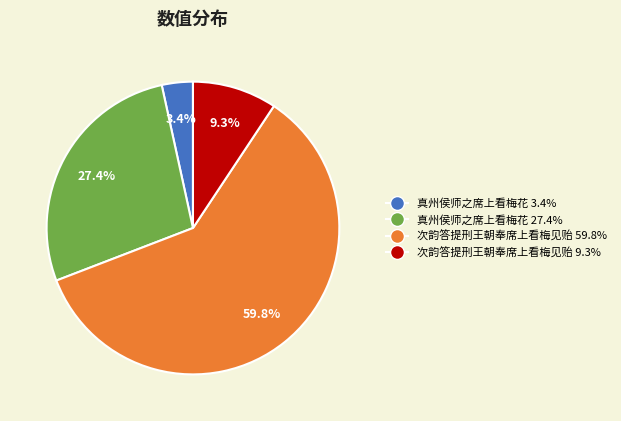

Is there a majority slice in this chart?

Yes